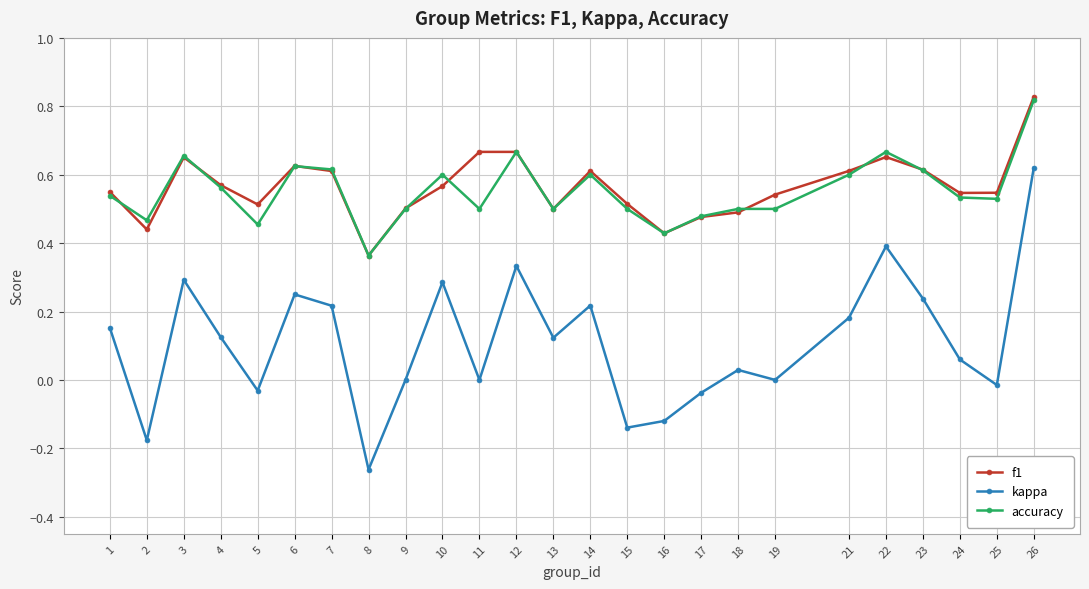

At which category is the sum across all series the highest?

26